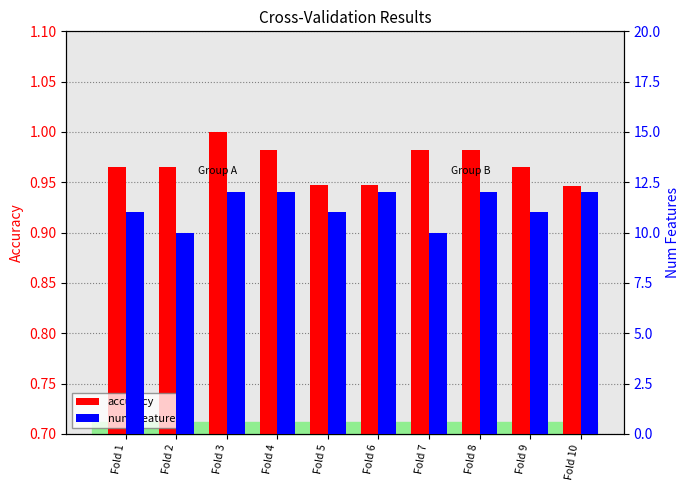

Which label corresponds to the smallest value in the chart?

Fold 10